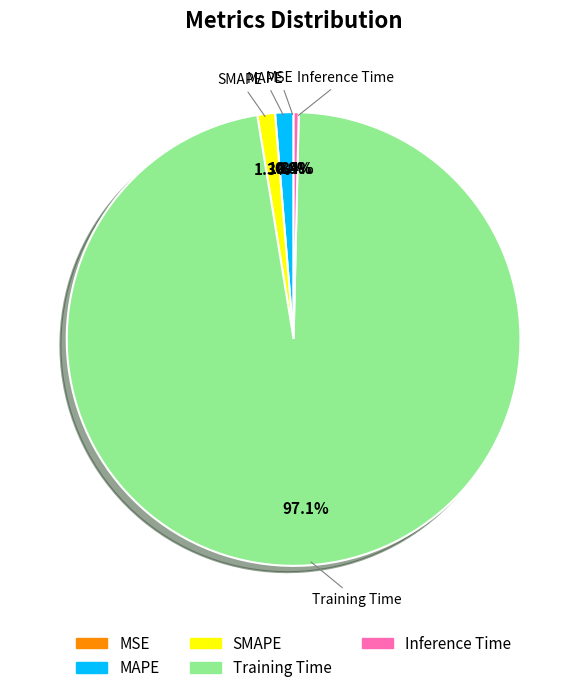

What is the largest slice in the pie chart?

Training Time